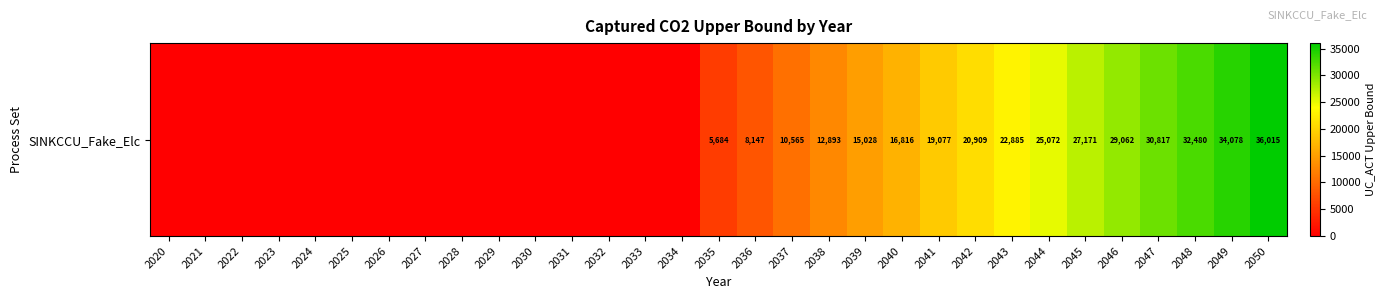

At which category does the chart reach its peak across all series?

2050